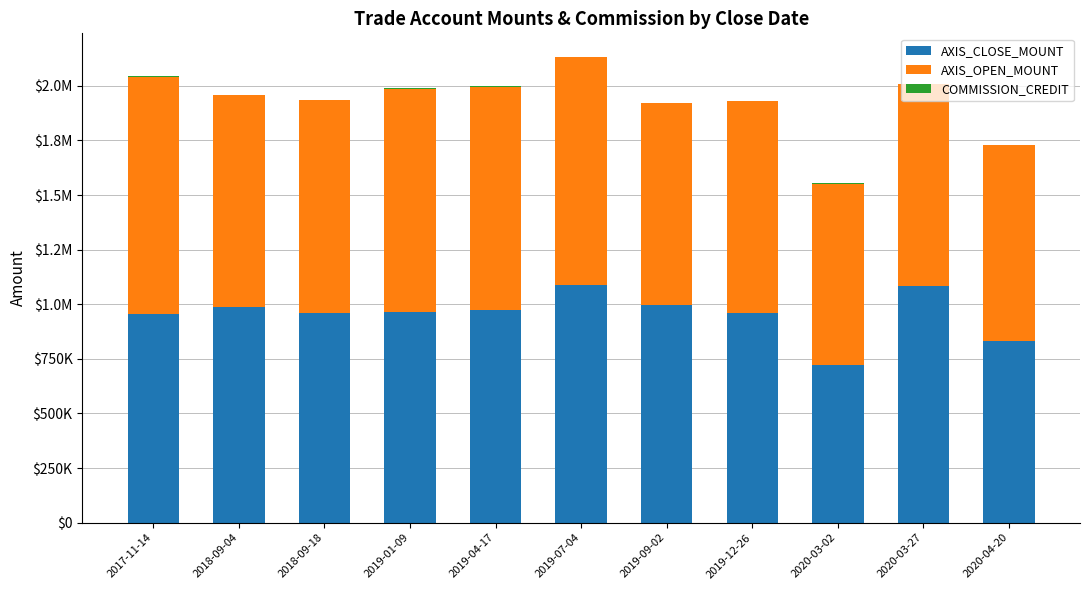

What position from the left is 2018-09-04?

2